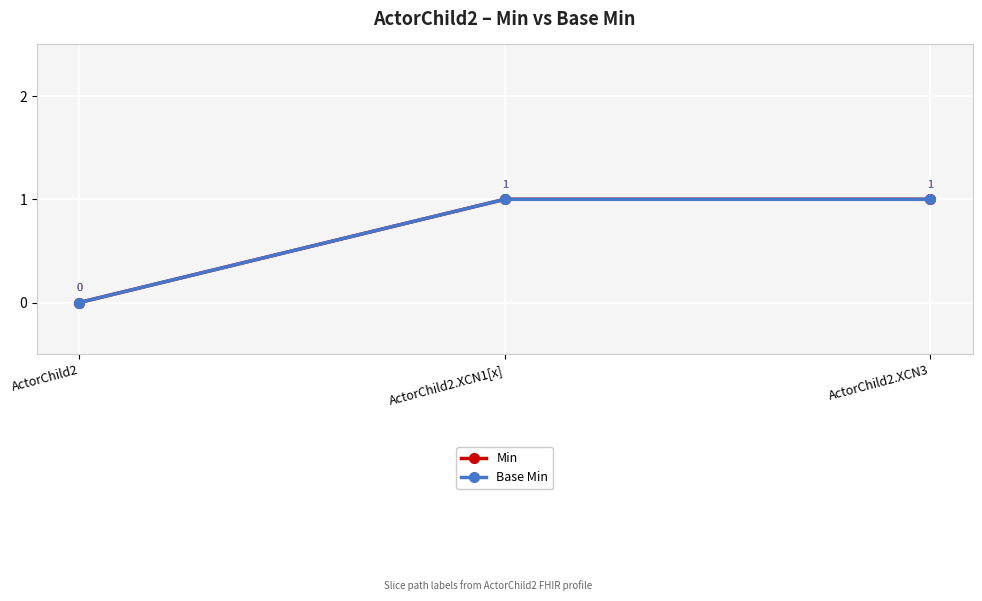

The Base Min series shows 2 at ActorChild2.XCN3. True or false?

False